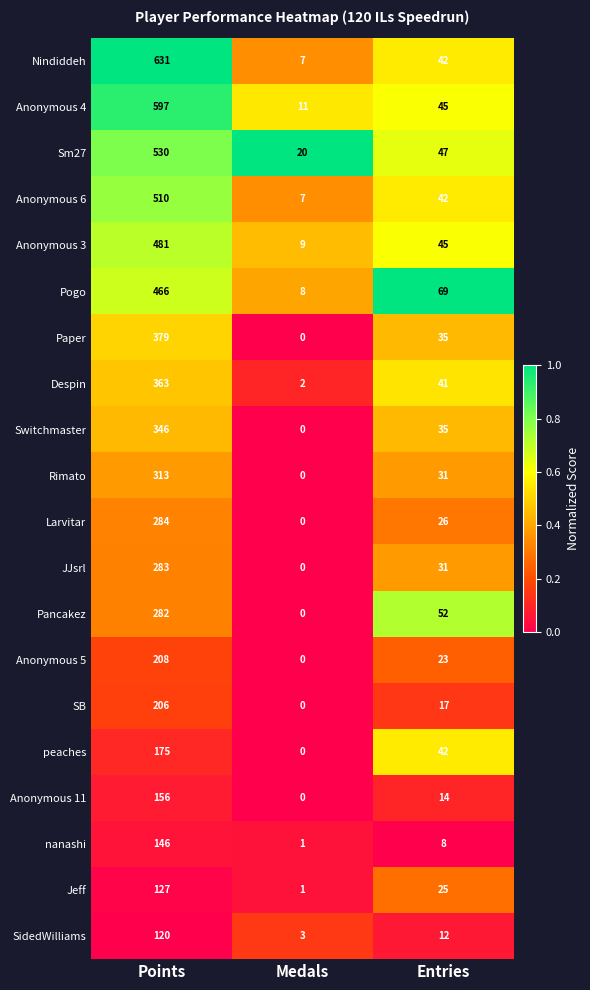

How many series are shown in this chart?

20